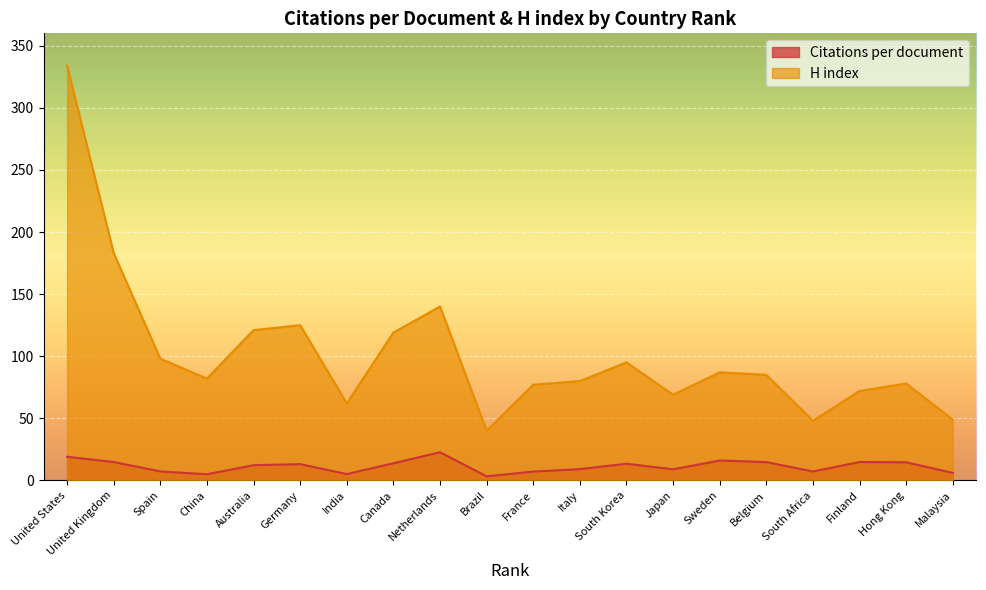

How many data points in H index are above 85?

9